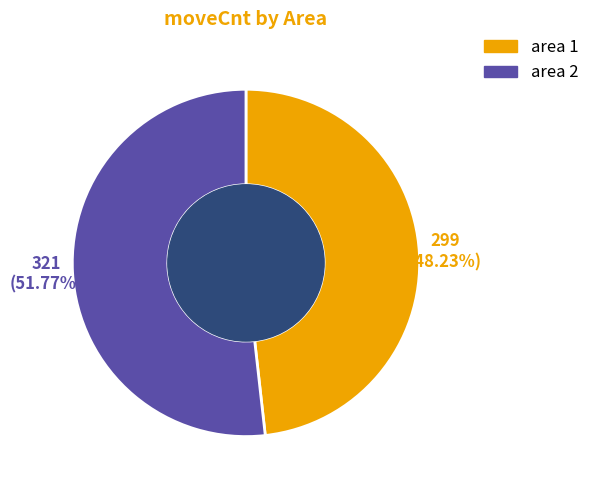

To the nearest percent, what is the difference between the largest and smallest slice percentages?

4%